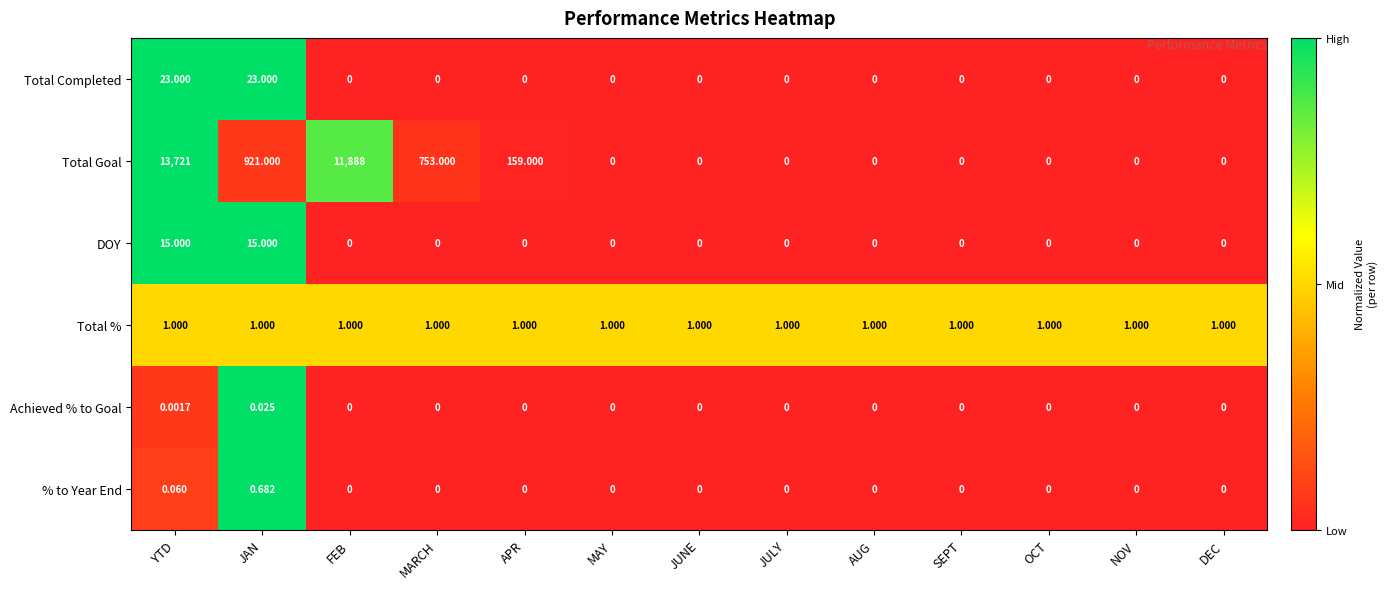

At how many categories does at least one series exceed 0?

13